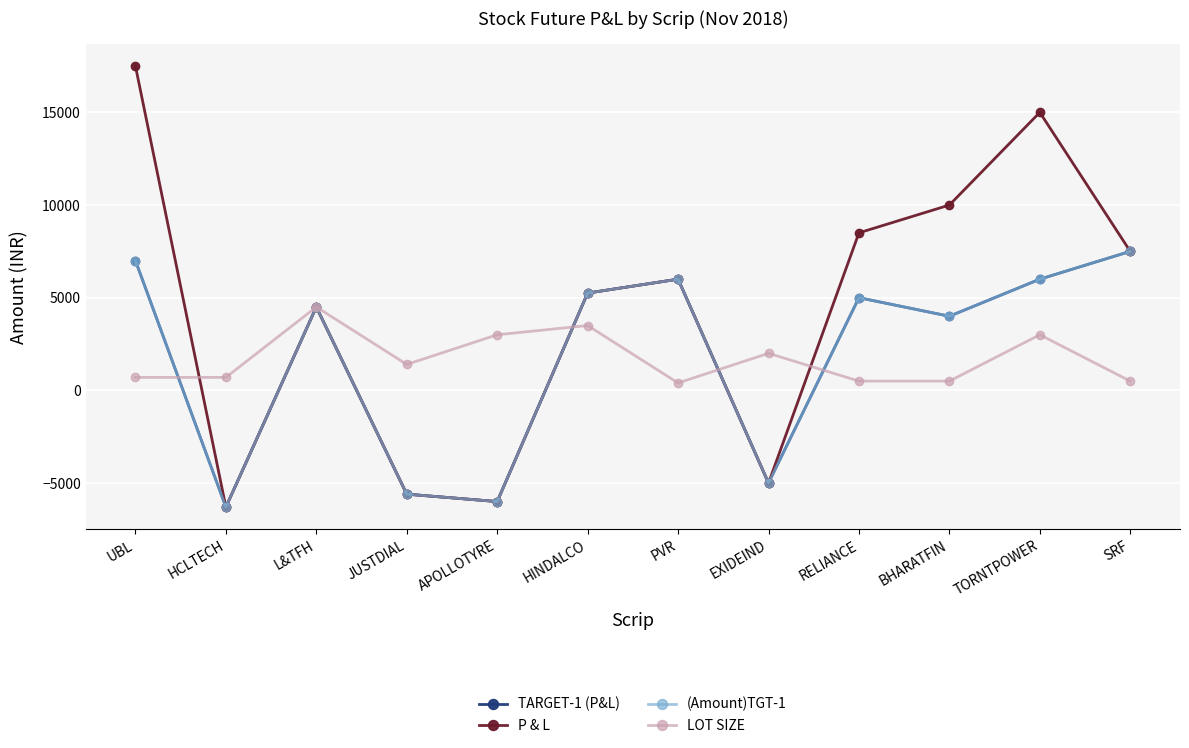

How many interior local peaks does the P & L series have?

3